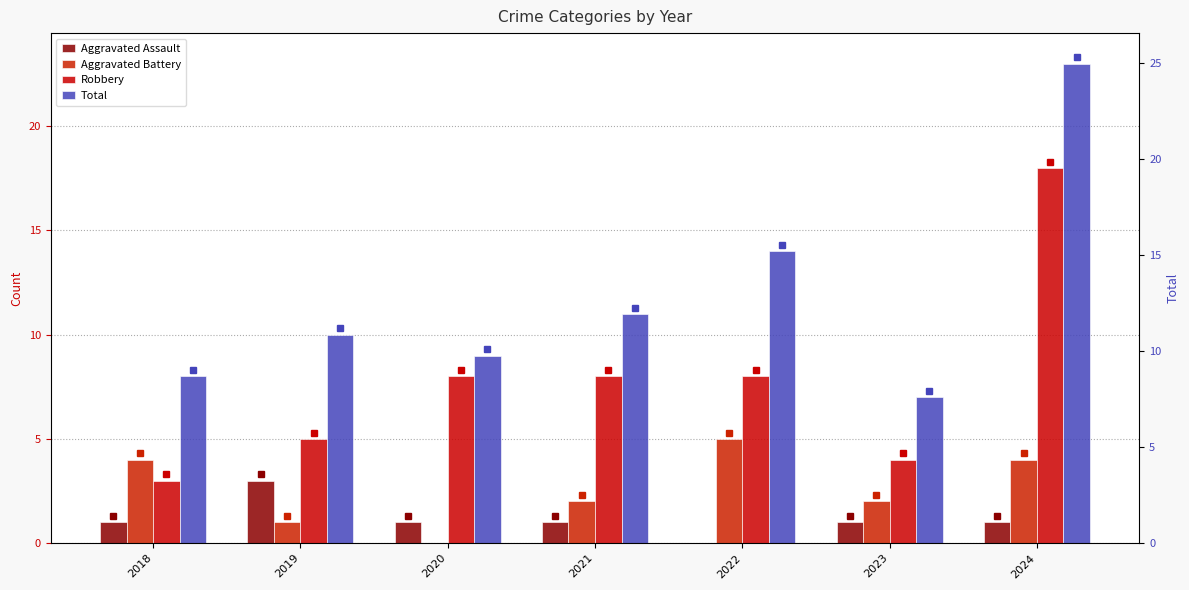

What are all the series names shown in the legend?

Aggravated Assault, Aggravated Battery, Robbery, Total